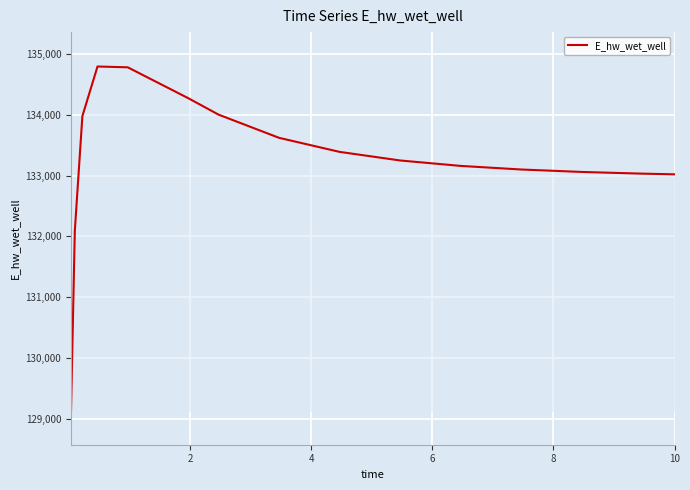

What is the greatest value displayed?

134800.5